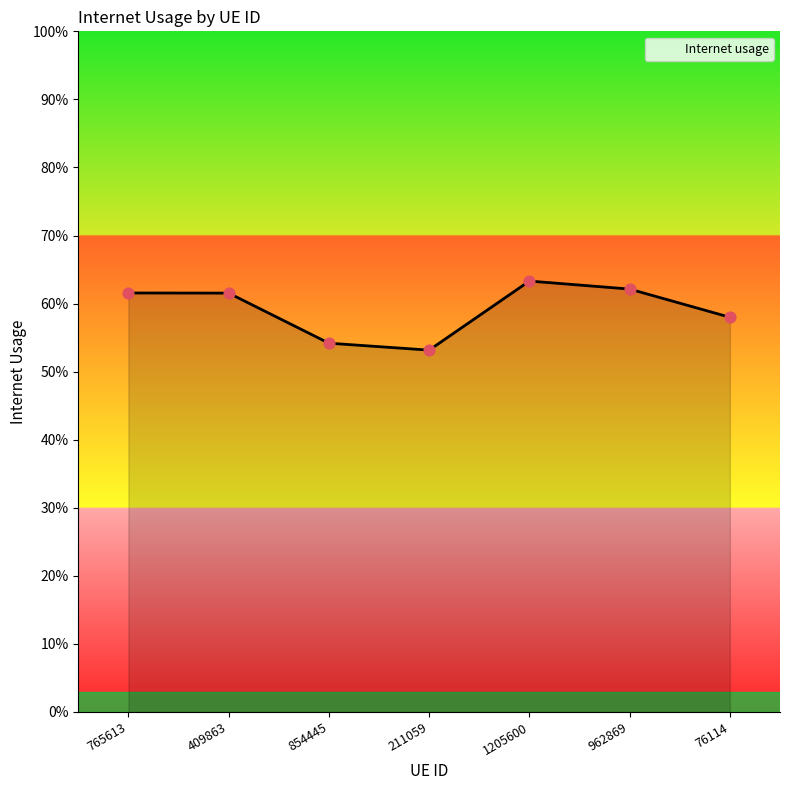

Which has a higher value, 962869 or 211059?

962869